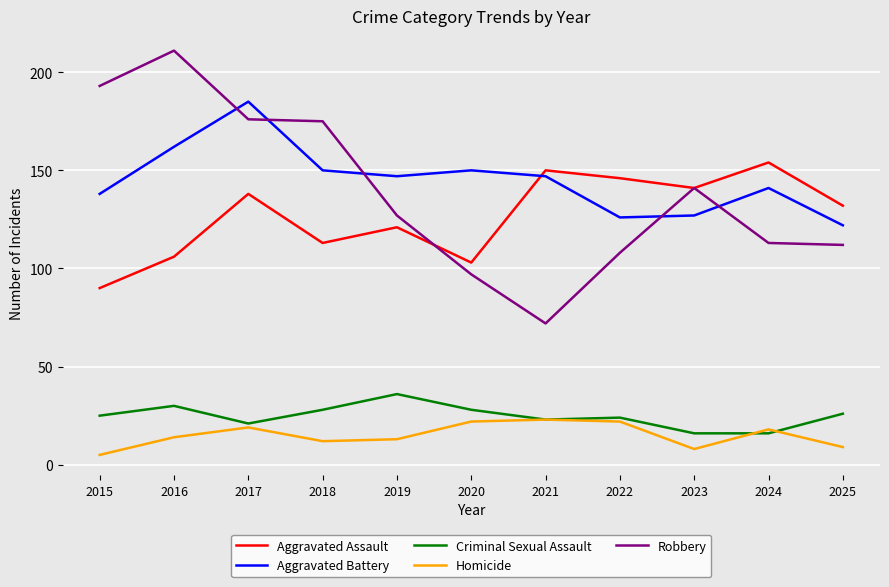

True or false: Criminal Sexual Assault and Aggravated Battery cross at least once.

False